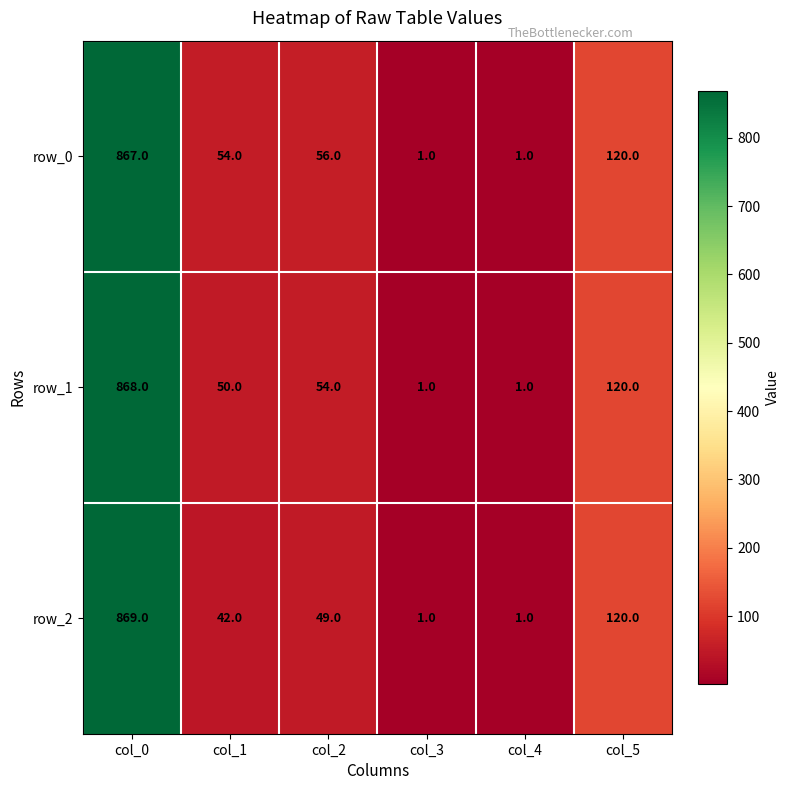

What is the difference between the highest and lowest values at col_0?

2